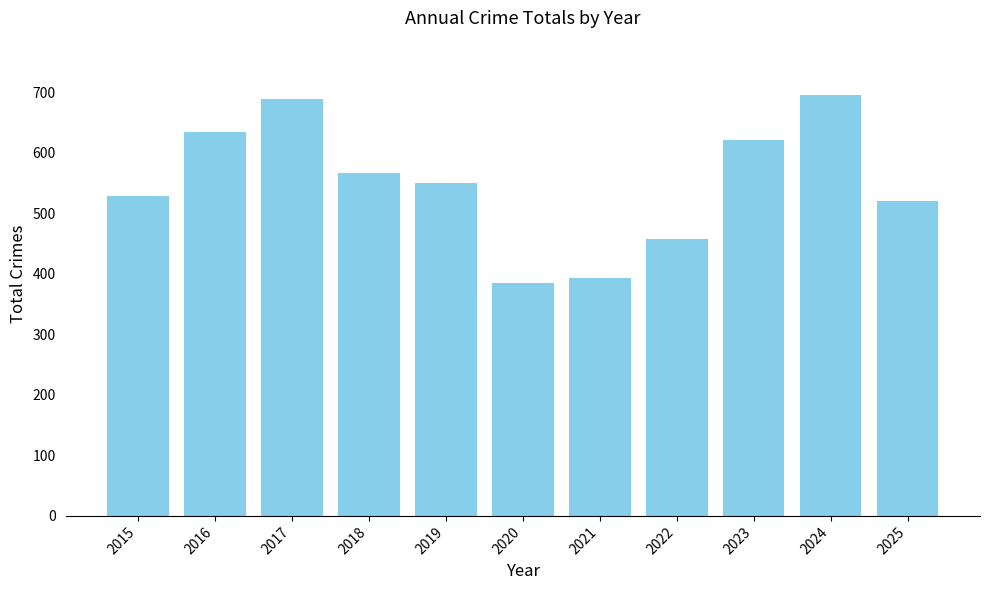

Is it true that the value at 2018 is 567?

True